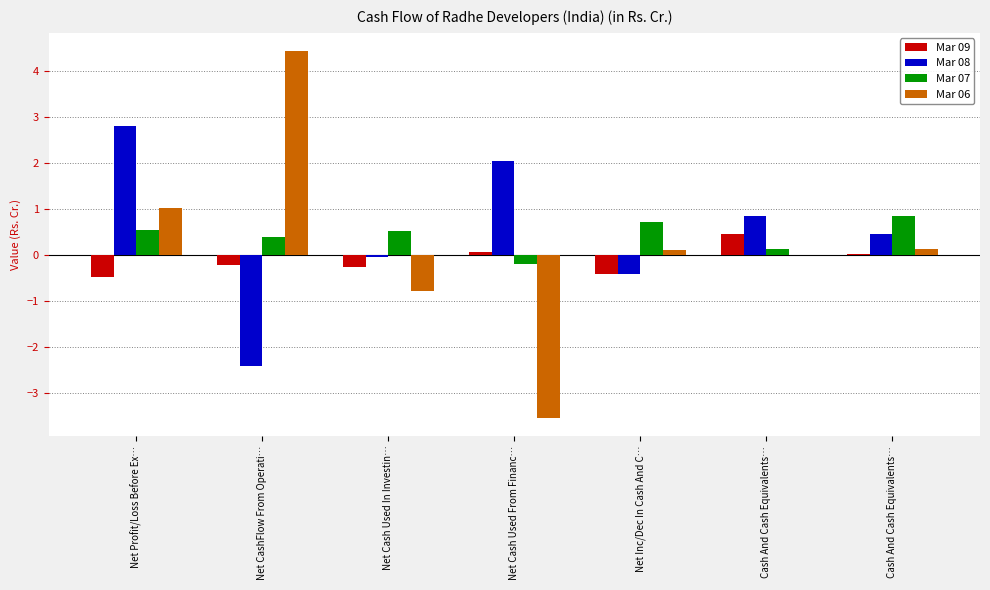

Which series has the largest total across all categories?

Mar 08